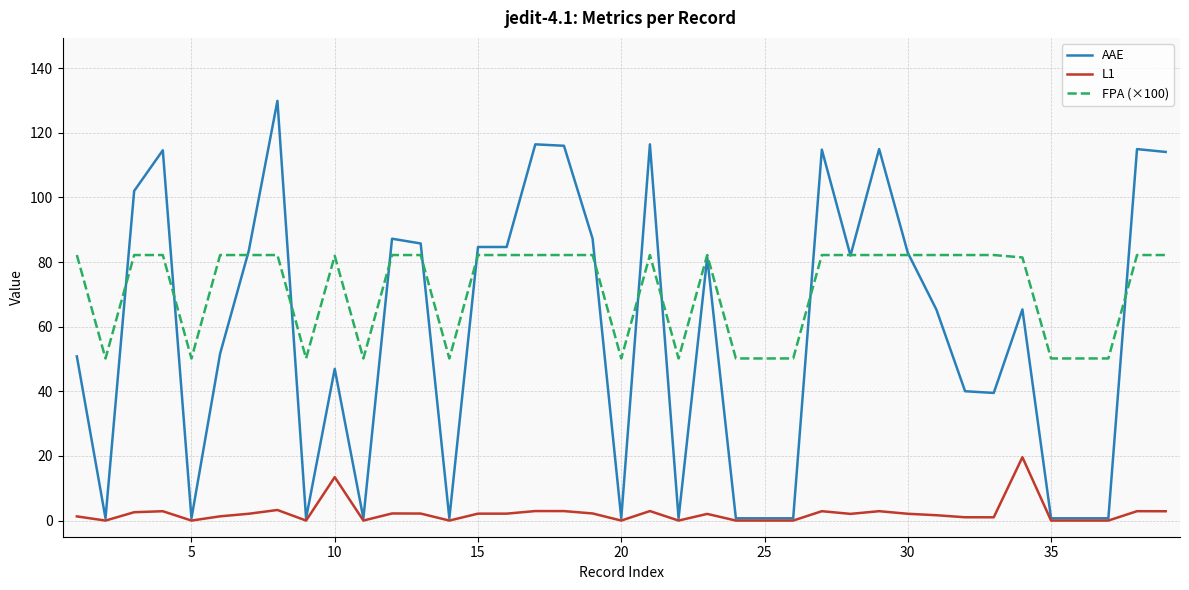

Which series has the widest spread of values?

AAE